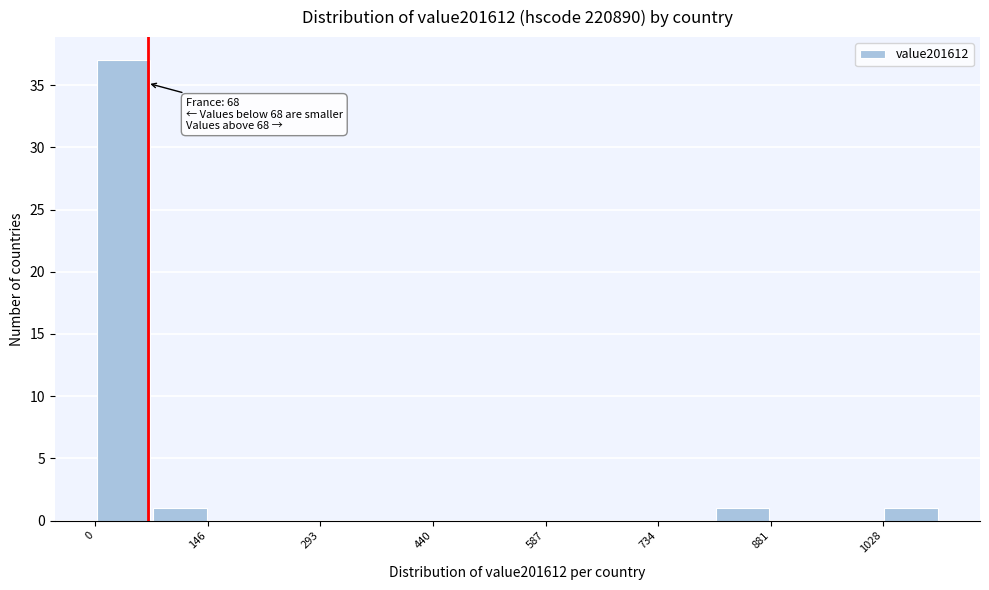

Read against the x-axis, roughly where is the centre of the tallest bar?

40